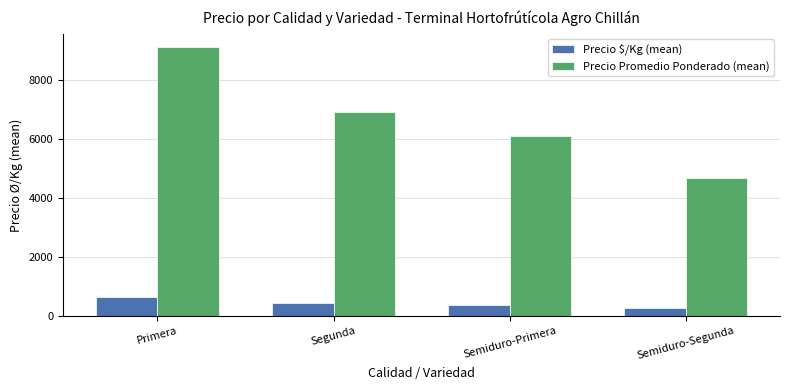

The value of Precio Promedio Ponderado (mean) at Primera is 15250.3. True or false?

False